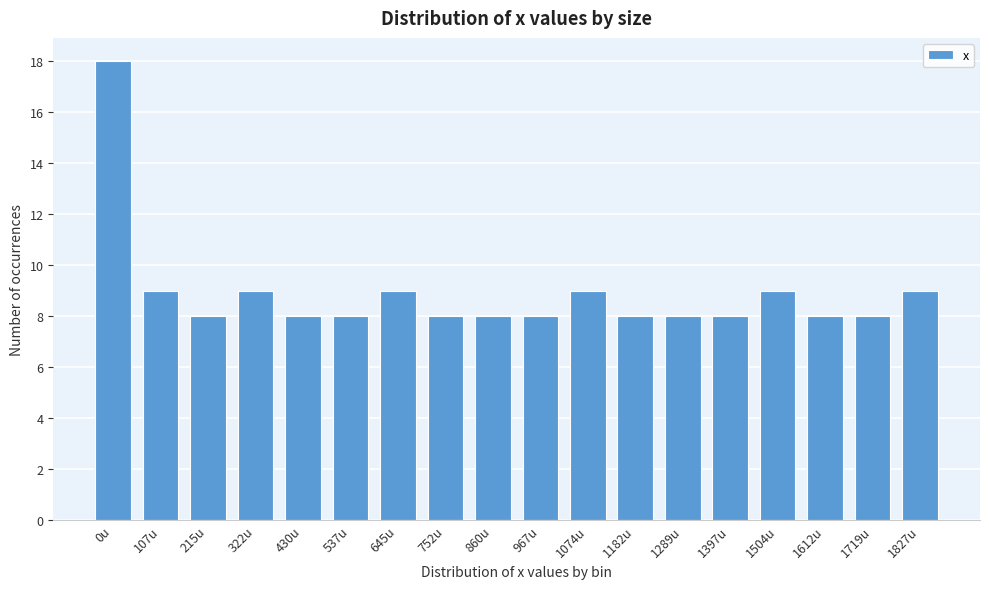

Reading left to right, what are all the values shown in this chart?

18	9	8	9	8	8	9	8	8	8	9	8	8	8	9	8	8	9